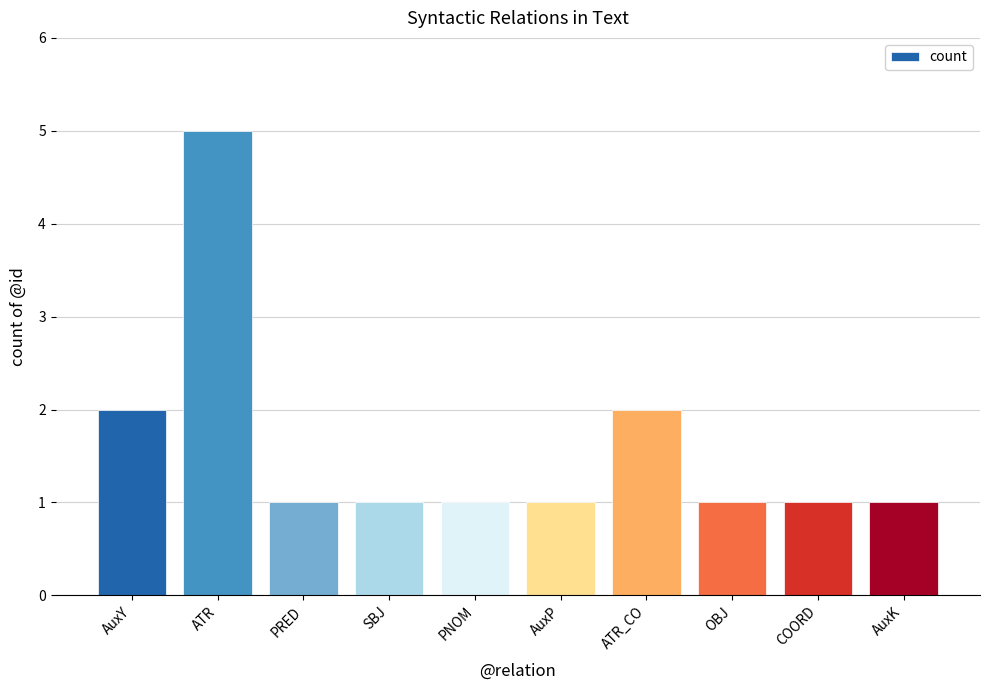

What is the smallest value displayed?

1